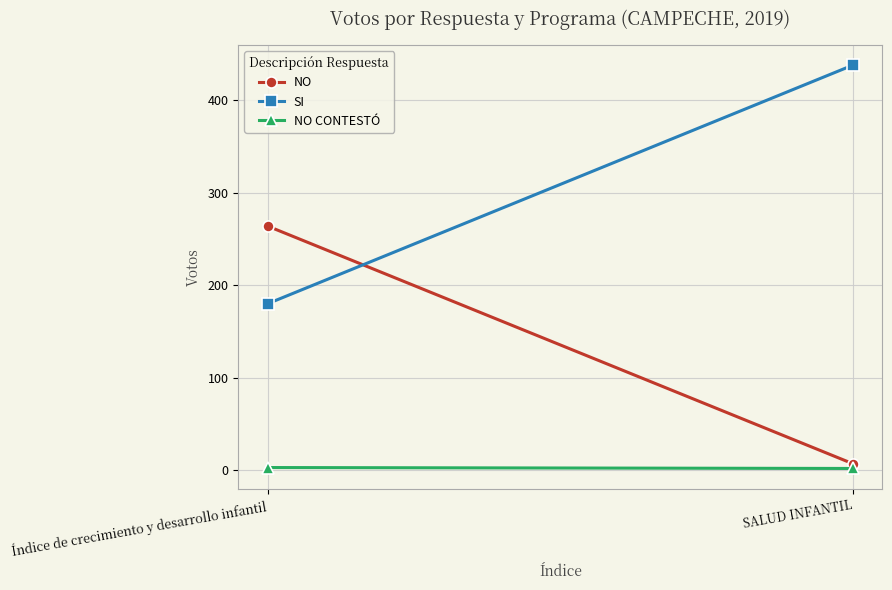

List the series in order of their overall mean, highest first.

SI, NO, NO CONTESTÓ